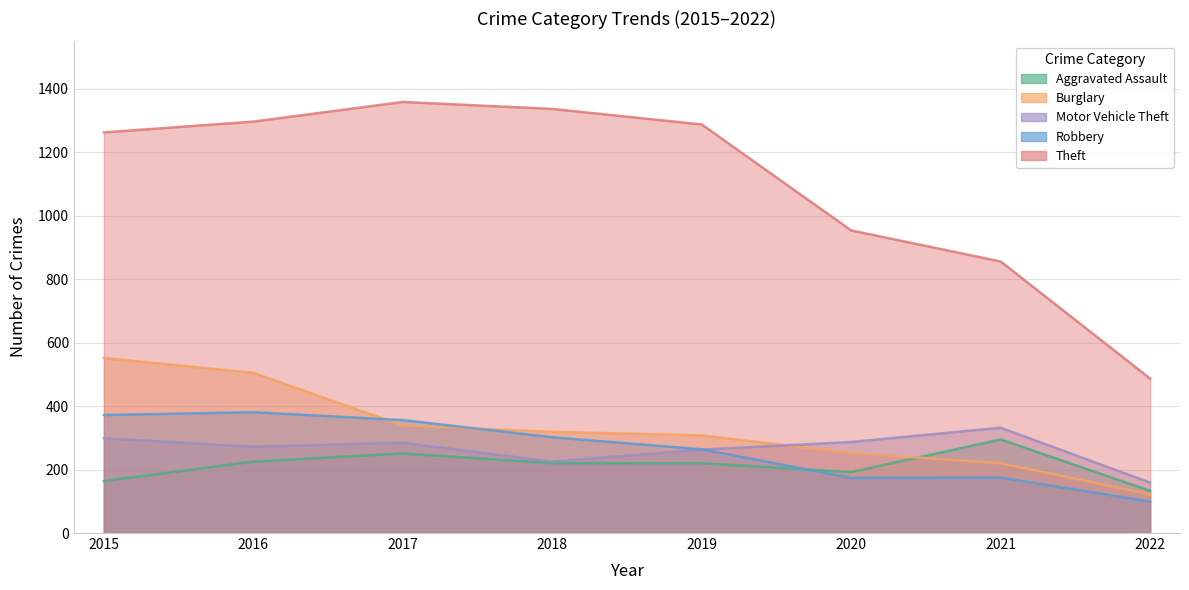

Does the chart display data point markers on the line(s)?

No